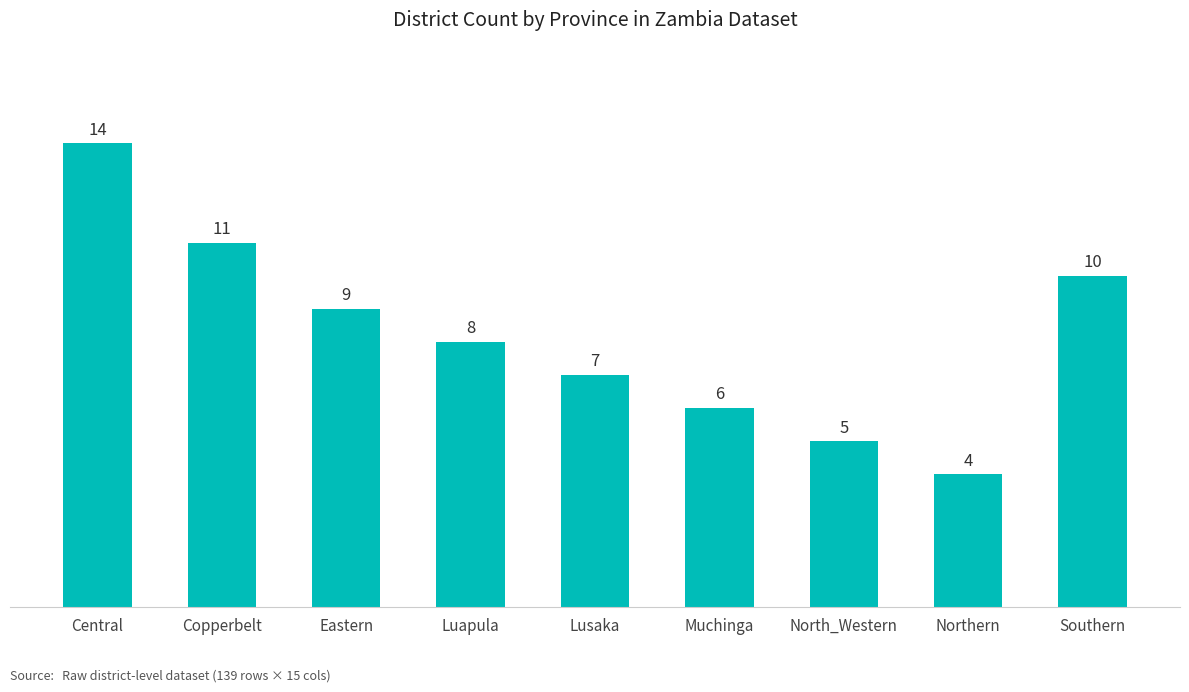

What is the label of the 6th bar from the right?

Luapula